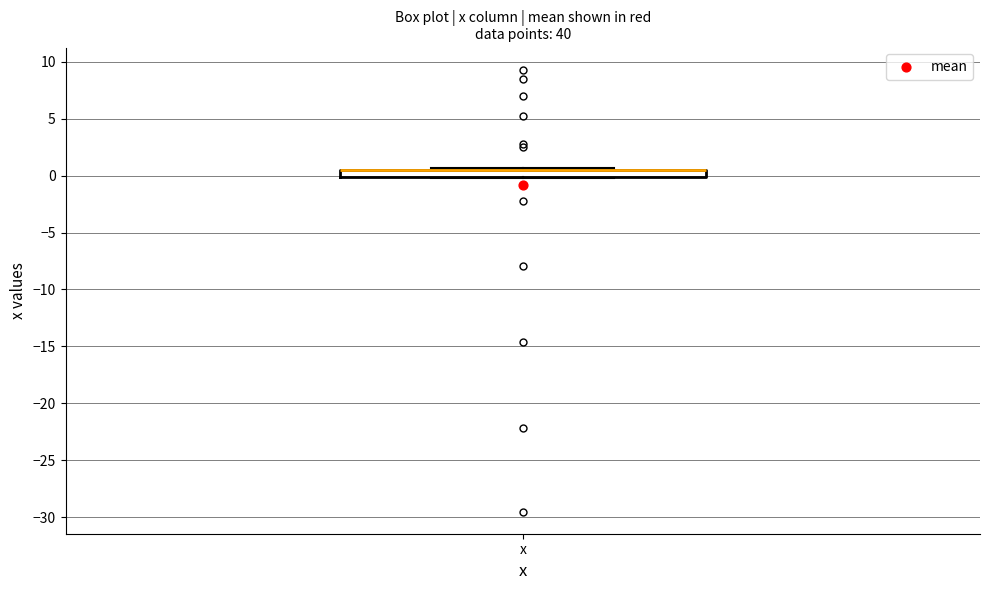

Where is the upper edge of the box for x on the y-axis? The values are not printed on the chart, so give them approximately, as read against the axis.

0.5